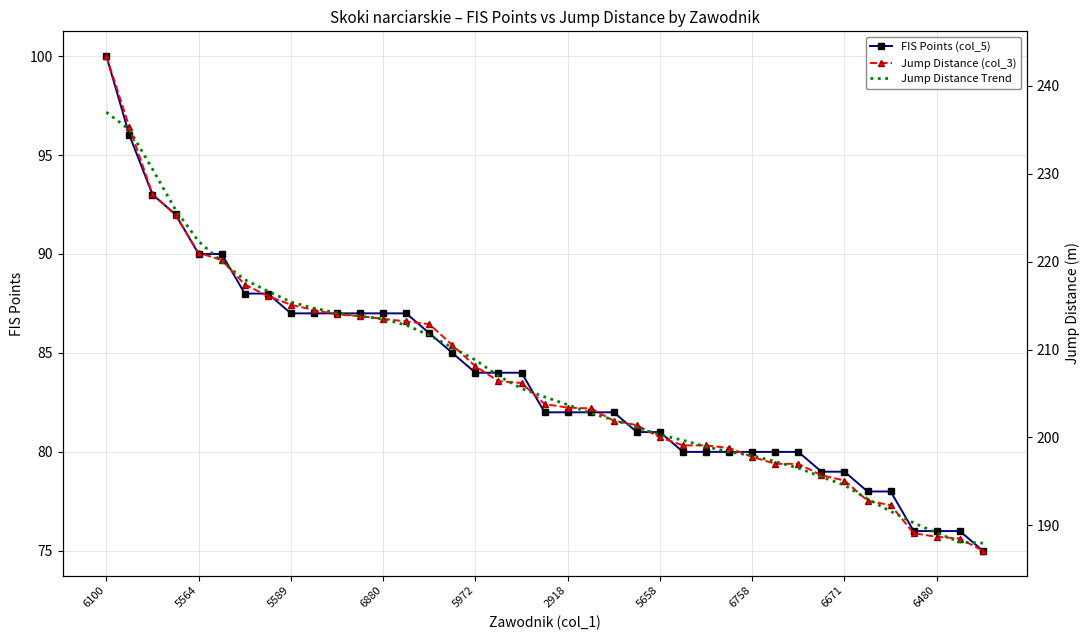

What is the minimum value for Jump Distance (col_3)?

187.1